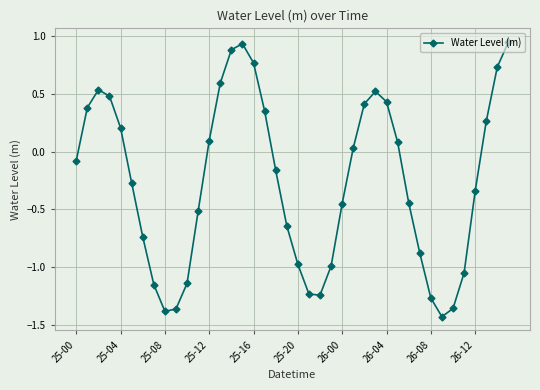

Does the chart display data point markers on the line(s)?

Yes